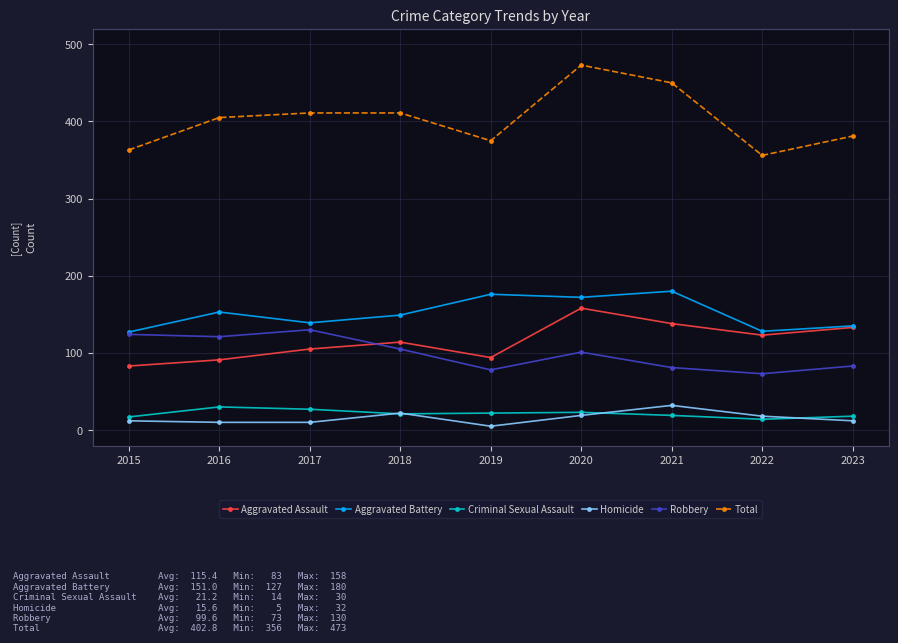

True or false: Homicide has more than 1 points higher than both neighbors.

True